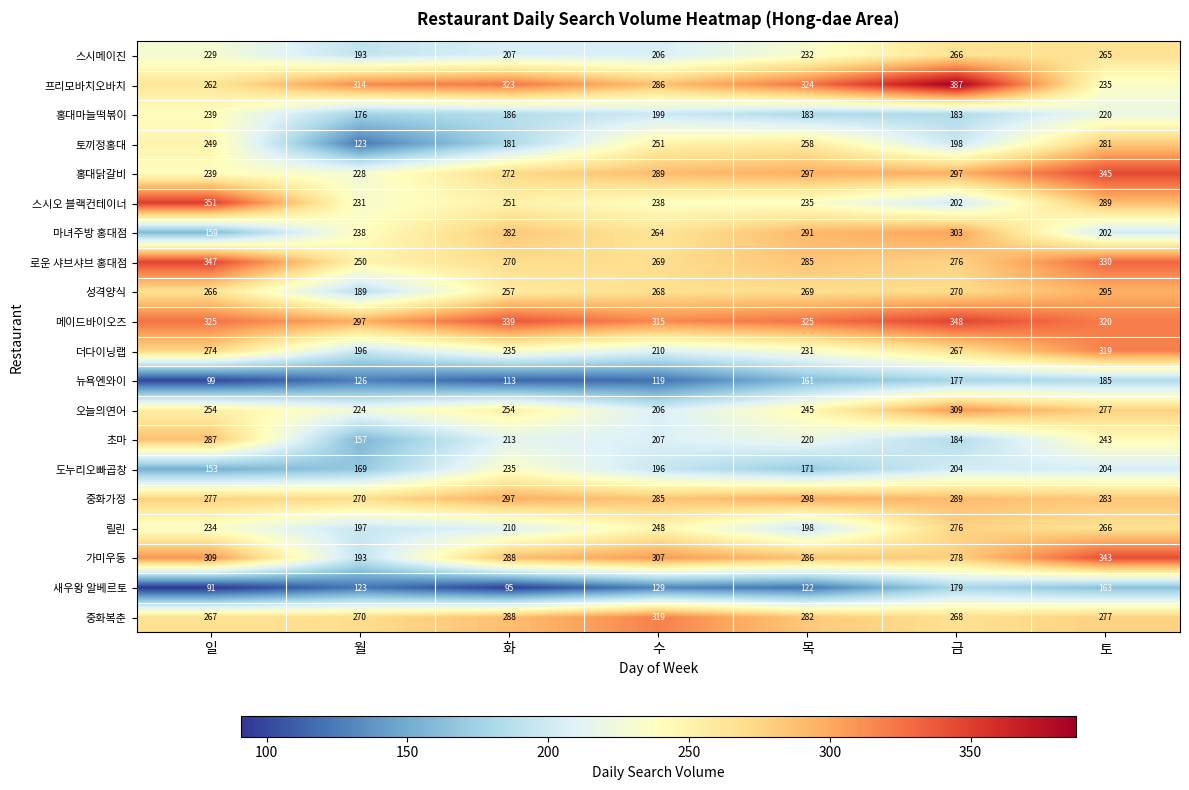

What is the difference between the maximum and minimum values in the 마녀주방 홍대점 series?

144